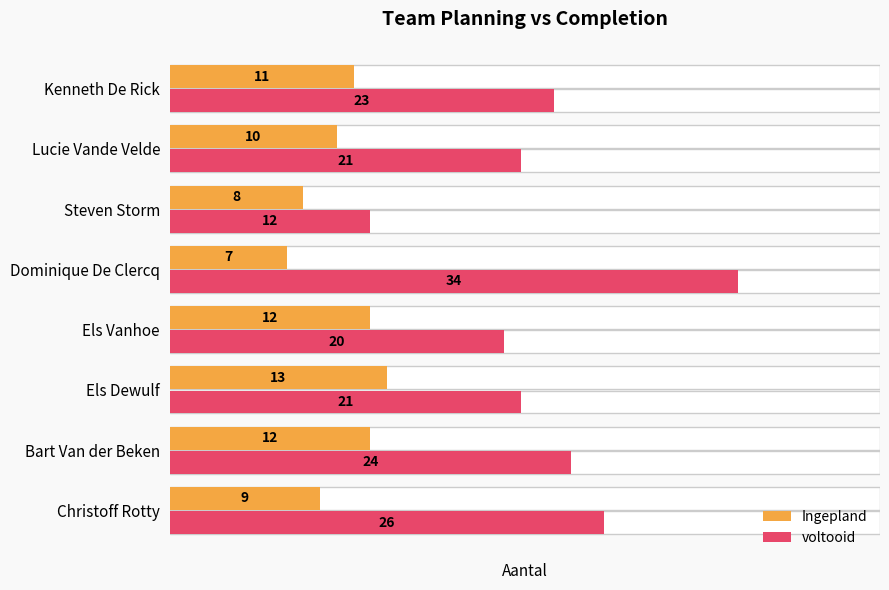

At how many categories does at least one series exceed 32?

1